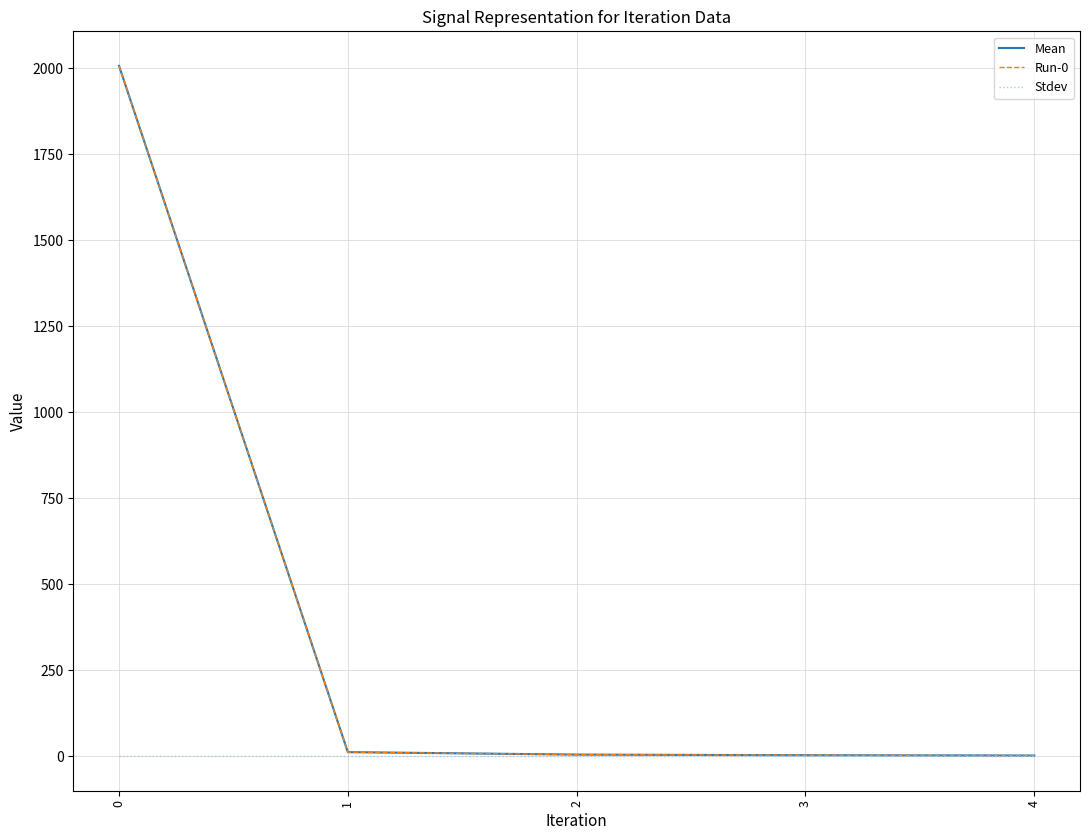

Which has a higher value, 3 or 2?

2